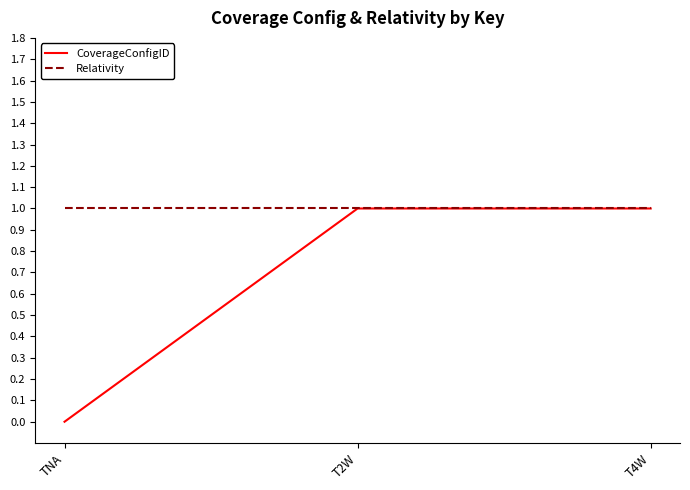

Which series changed the most between TNA and T2W?

CoverageConfigID